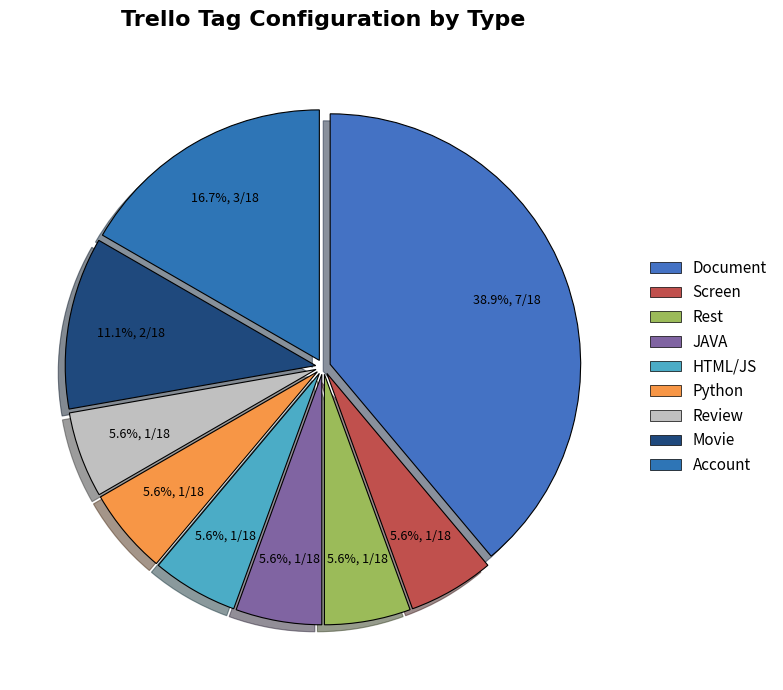

Count the number of slices in the pie.

9